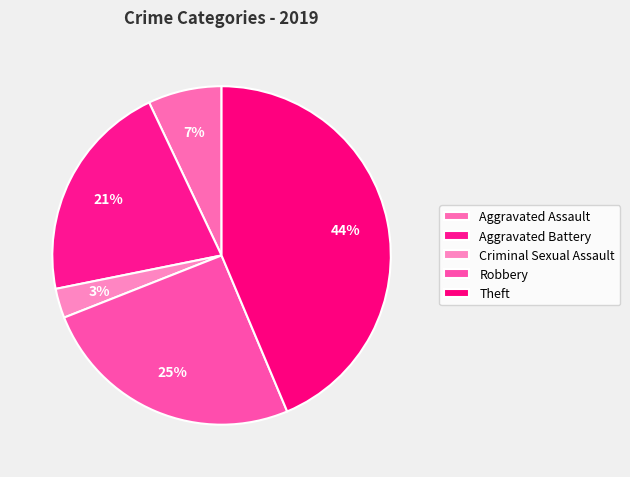

What percentage do Theft and Aggravated Battery together represent?

64.8%